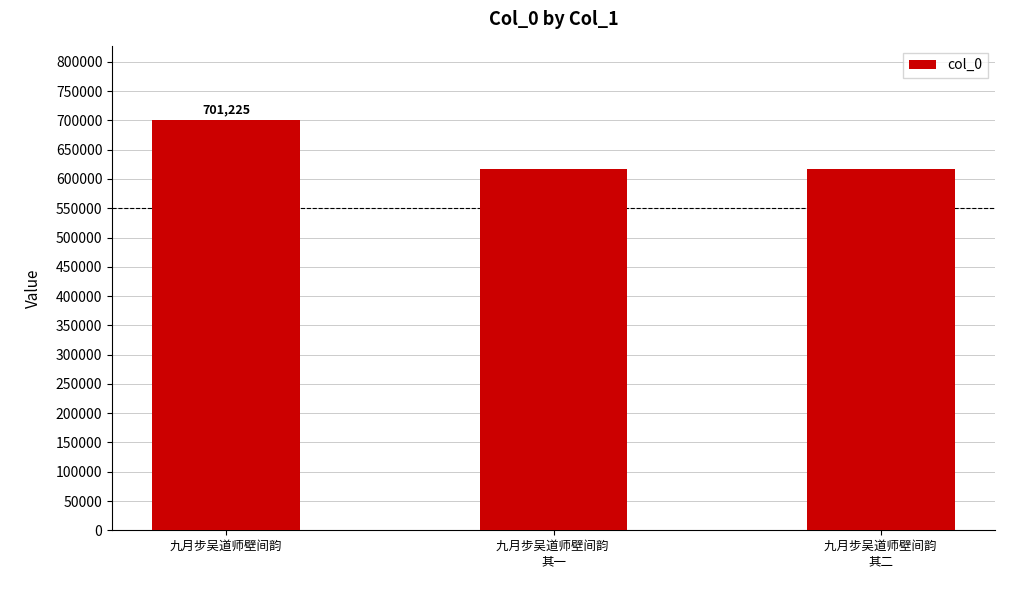

What is the sum of the values at 九月步吴道师壁间韵 
其二 and 九月步吴道师壁间韵 
其一?

1233757